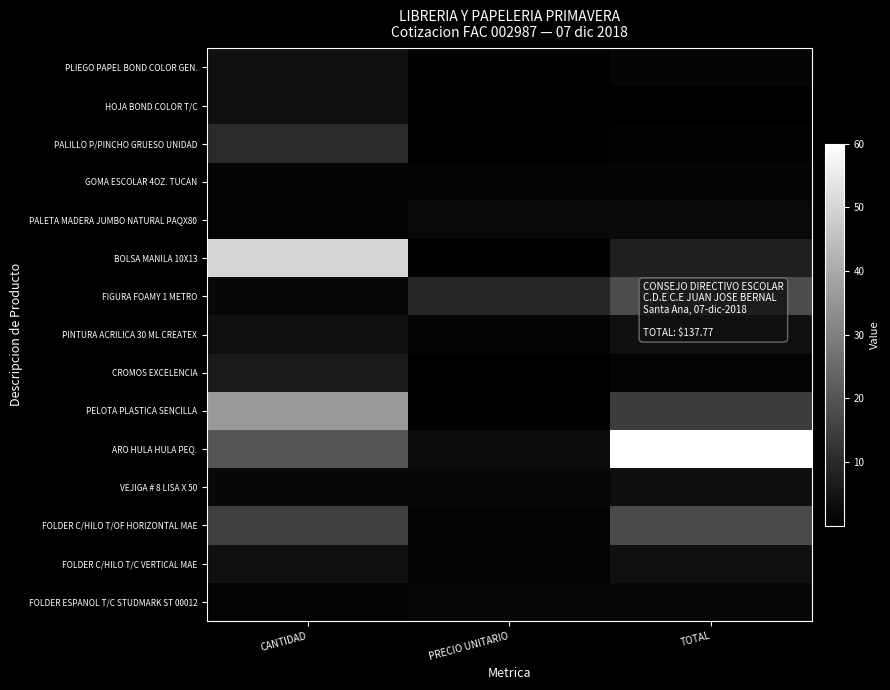

Reading left to right, extract all data points from this chart.

PLIEGO PAPEL BOND COLOR GEN.: CANTIDAD=4.0	PRECIO UNITARIO=0.3	TOTAL=1.4
HOJA BOND COLOR T/C: CANTIDAD=4.0	PRECIO UNITARIO=0.1	TOTAL=0.2
PALILLO P/PINCHO GRUESO UNIDAD: CANTIDAD=10.0	PRECIO UNITARIO=0.1	TOTAL=0.6
GOMA ESCOLAR 4OZ. TUCAN: CANTIDAD=1.0	PRECIO UNITARIO=1.4	TOTAL=1.4
PALETA MADERA JUMBO NATURAL PAQX80: CANTIDAD=1.0	PRECIO UNITARIO=2.2	TOTAL=2.2
BOLSA MANILA 10X13: CANTIDAD=50.0	PRECIO UNITARIO=0.1	TOTAL=7.5
FIGURA FOAMY 1 METRO: CANTIDAD=2.0	PRECIO UNITARIO=9.0	TOTAL=18.0
PINTURA ACRILICA 30 ML CREATEX: CANTIDAD=4.0	PRECIO UNITARIO=1.0	TOTAL=4.0
CROMOS EXCELENCIA: CANTIDAD=6.0	PRECIO UNITARIO=0.2	TOTAL=1.0
PELOTA PLASTICA SENCILLA: CANTIDAD=36.0	PRECIO UNITARIO=0.4	TOTAL=14.4
ARO HULA HULA PEQ.: CANTIDAD=20.0	PRECIO UNITARIO=3.0	TOTAL=60.0
VEJIGA # 8 LISA X 50: CANTIDAD=2.0	PRECIO UNITARIO=1.8	TOTAL=3.6
FOLDER C/HILO T/OF HORIZONTAL MAE: CANTIDAD=15.0	PRECIO UNITARIO=1.1	TOTAL=17.2
FOLDER C/HILO T/C VERTICAL MAE: CANTIDAD=4.0	PRECIO UNITARIO=1.0	TOTAL=4.0
FOLDER ESPANOL T/C STUDMARK ST 00012: CANTIDAD=1.0	PRECIO UNITARIO=2.1	TOTAL=2.1